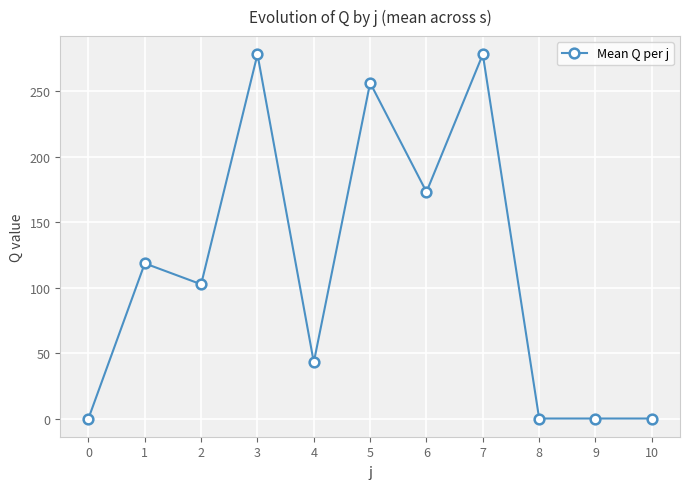

Reading left to right, list all the values displayed in this chart.

0=0.0	1=118.6	2=102.6	3=278.4	4=43.0	5=256.6	6=173.2	7=278.4	8=0.0	9=0.0	10=0.0